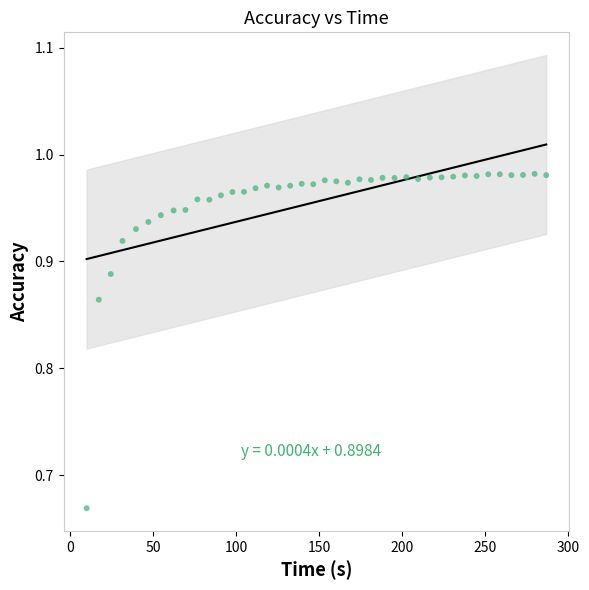

What is the range of X values (max minus min)?

276.9